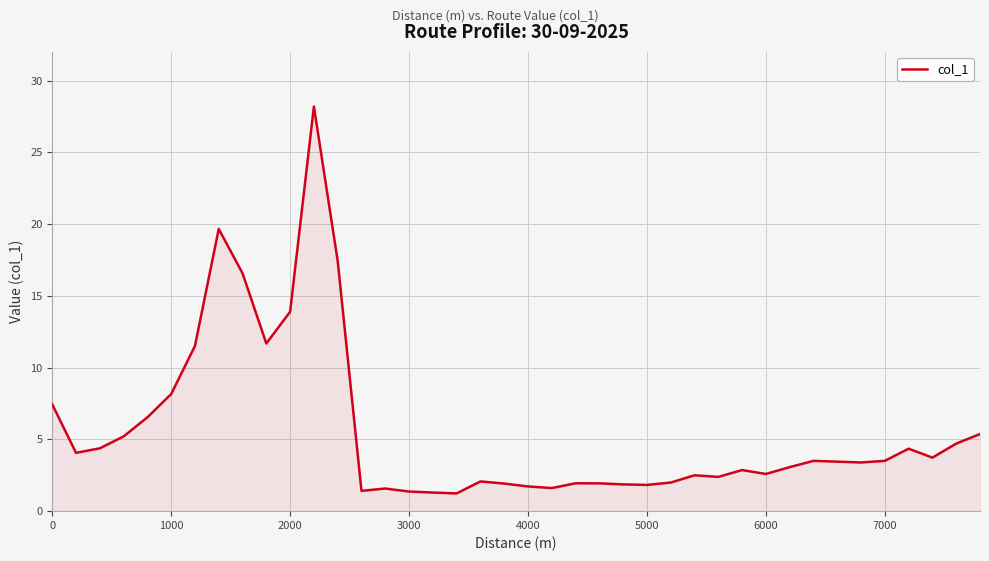

What is the maximum value shown in the chart?

28.2